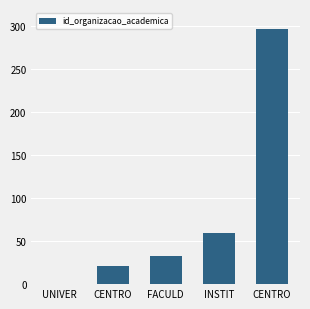

Reading left to right, transcribe all the data shown in this chart.

0	21	33	59	297